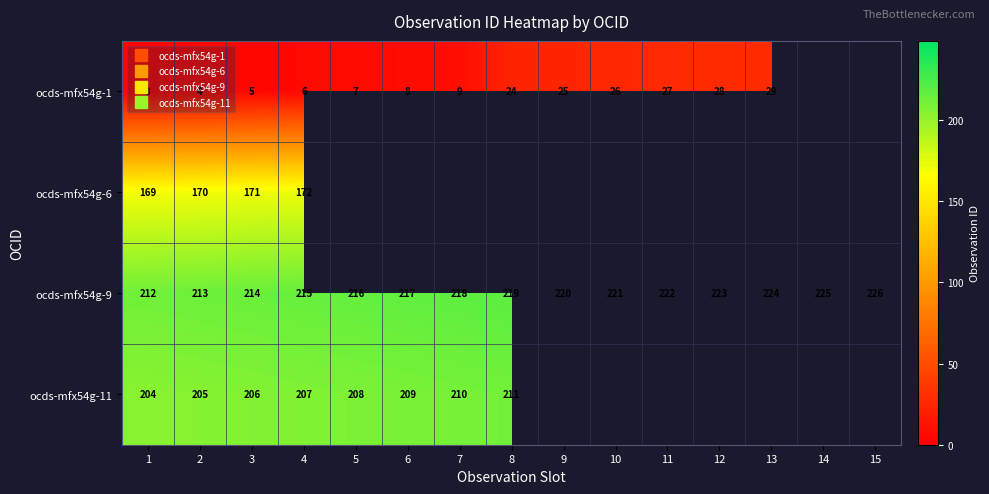

Rank the series by their maximum value, from lowest to highest.

ocds-mfx54g-1, ocds-mfx54g-6, ocds-mfx54g-11, ocds-mfx54g-9